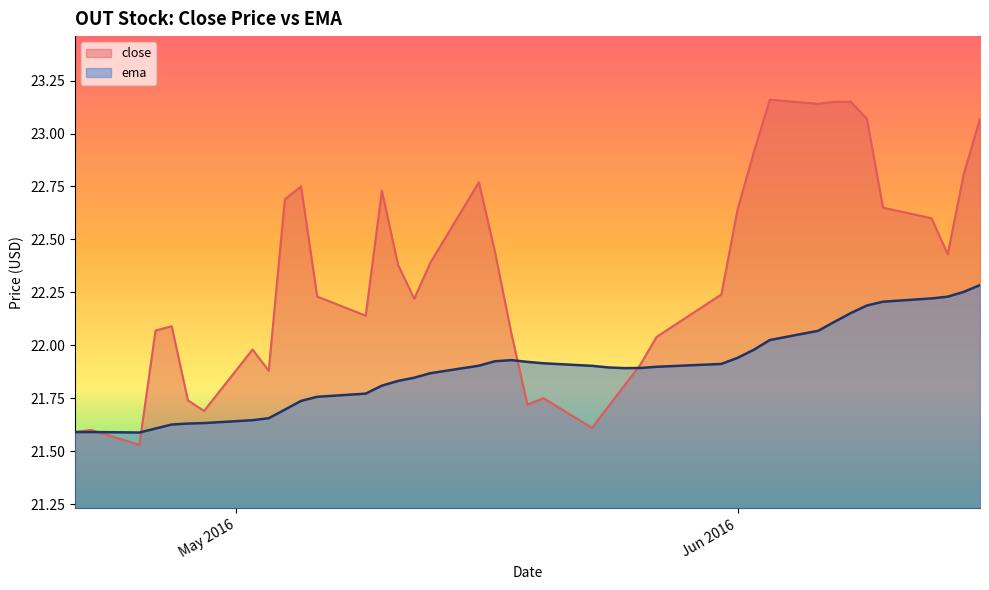

How many interior local valleys does the close series have?

9